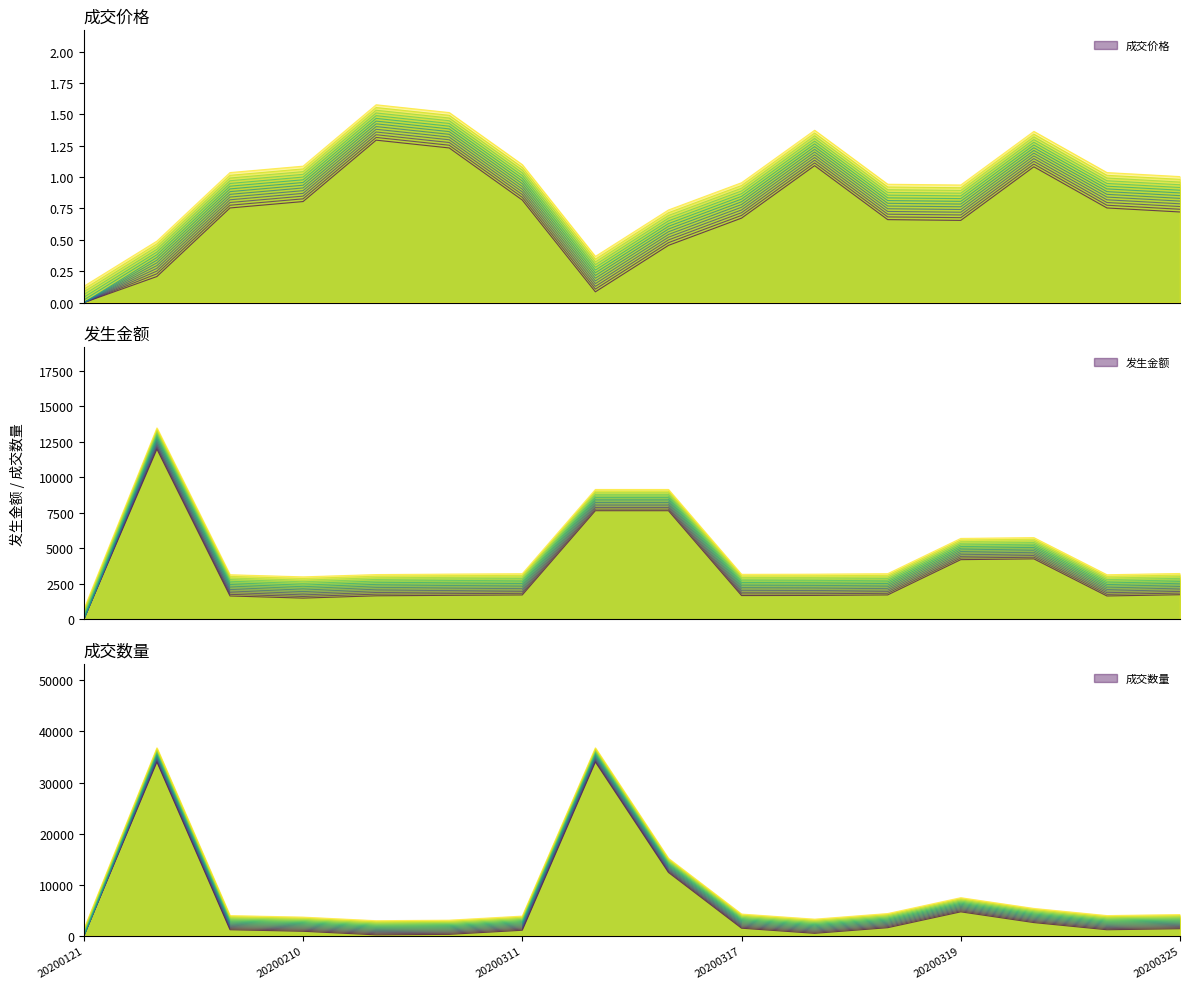

What is the greatest value displayed?

35500.0